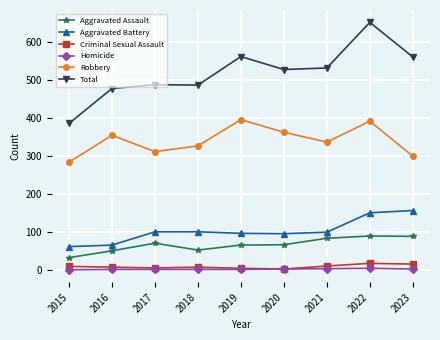

What is the maximum value for Homicide?

4